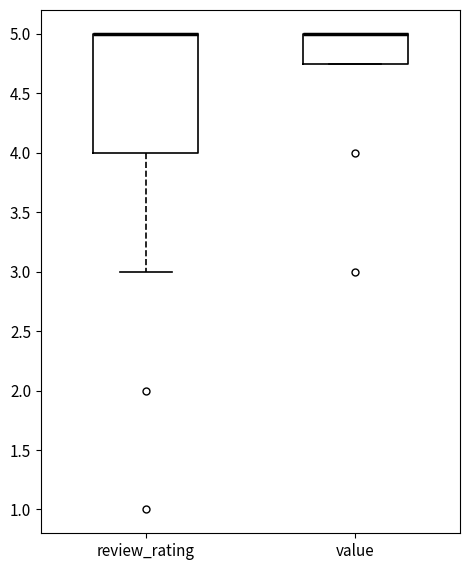

Comparing the boxes themselves (not the whiskers), which one is the tallest?

review_rating